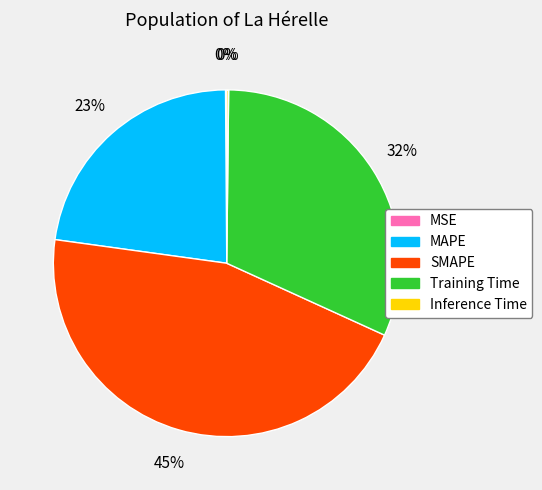

What is the largest slice in the pie chart?

SMAPE